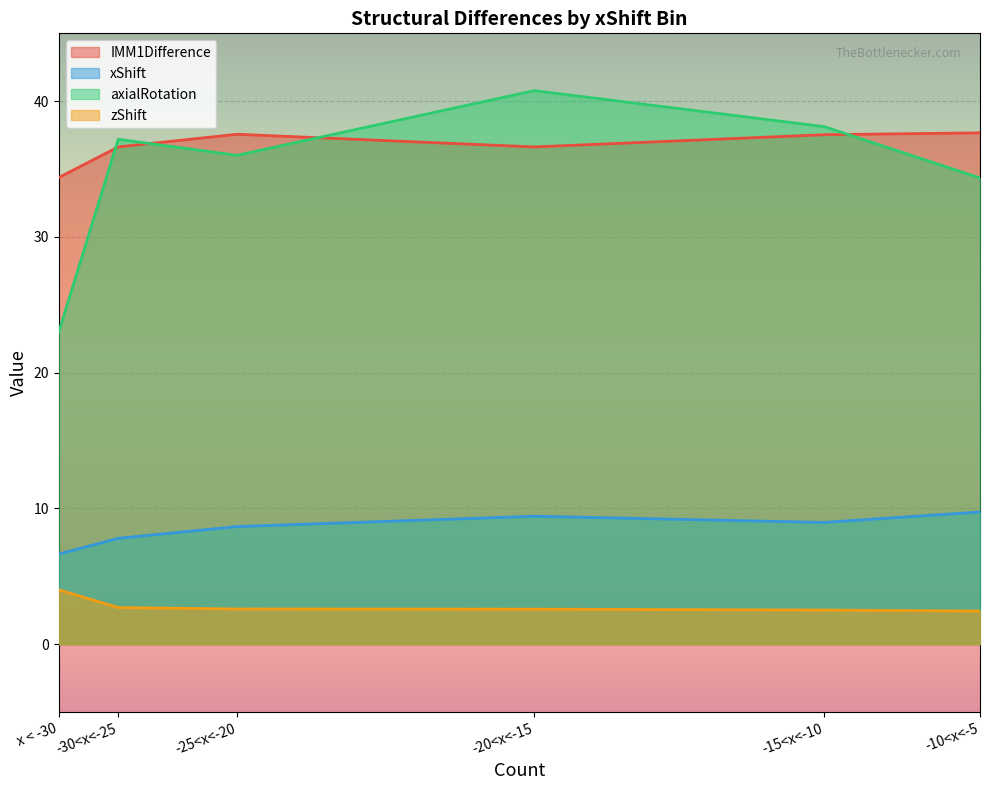

What is the difference between the highest and lowest values at -30<x<-25?

34.5